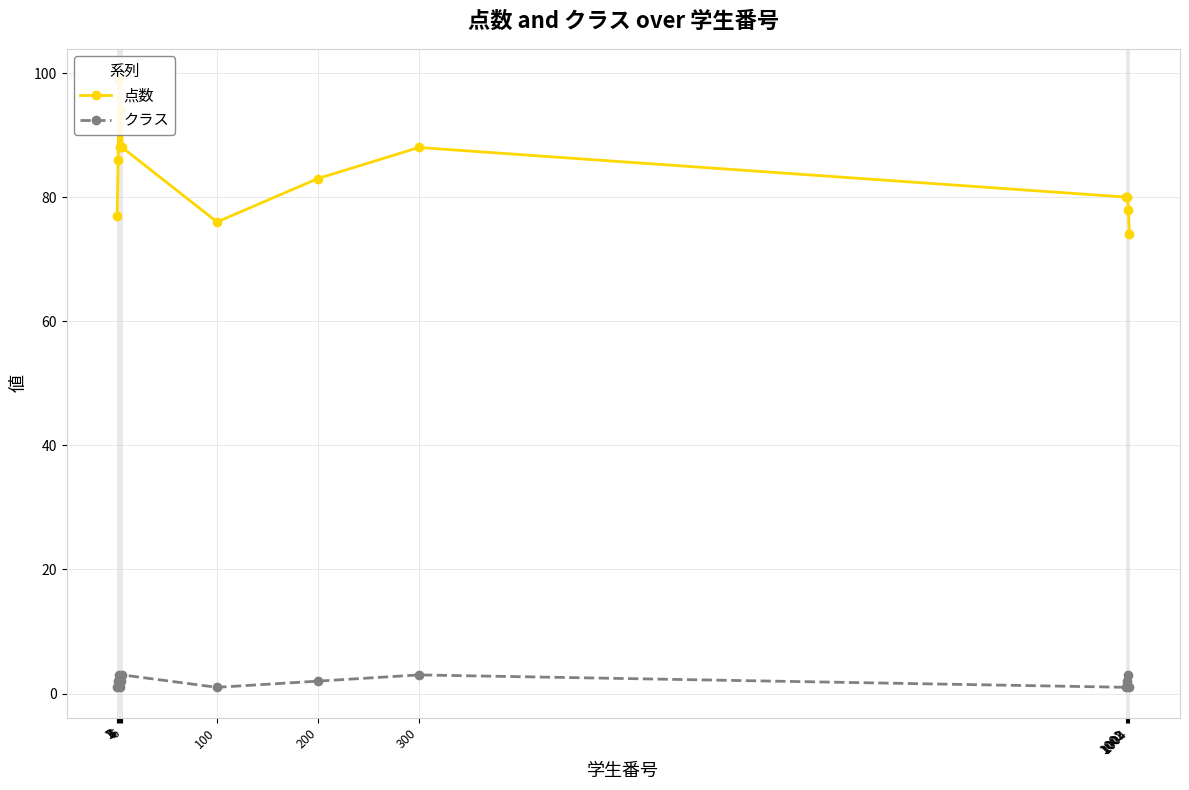

How many categories are shown in the chart?

13